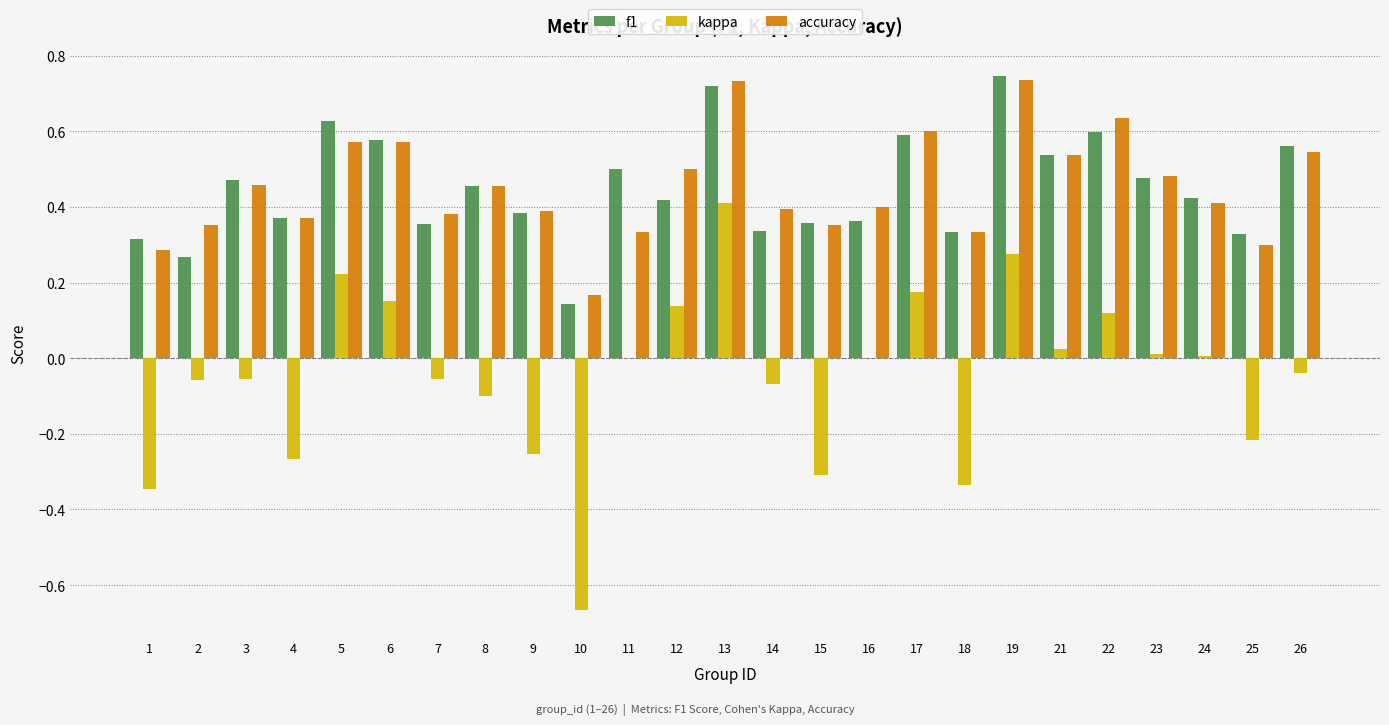

Is the value of f1 at 13 greater than the value of kappa at 9?

Yes